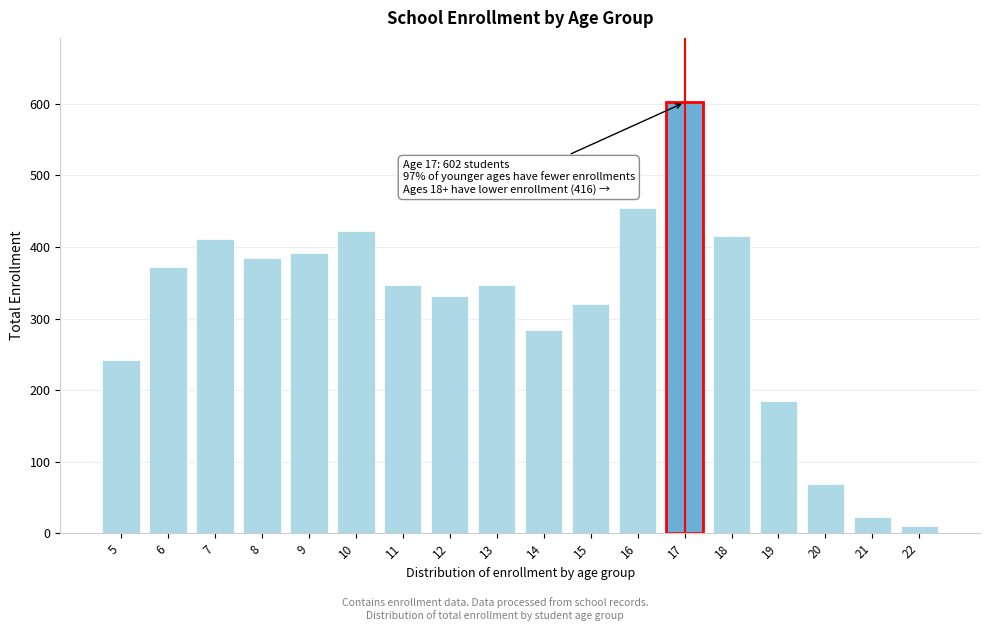

Reading left to right, list all the values displayed in this chart.

242	372	411	384	392	422	347	331	347	284	321	455	602	416	185	69	22	10